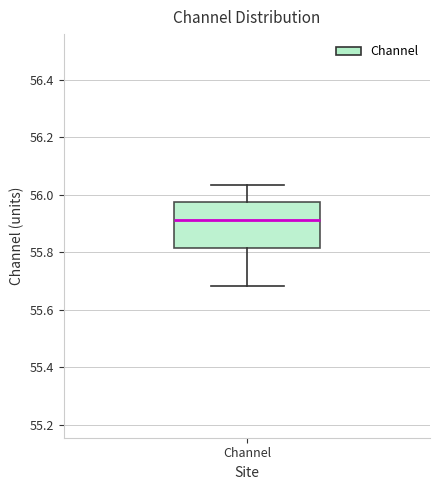

Transcribe this box plot: give where the median line is, the range the box spans, and where the two whiskers end, as read against the y-axis. The values are not printed on the chart, so give them approximately, as read against the axis.

median 55.92, box 55.82 to 55.98, whiskers 55.68 to 56.04